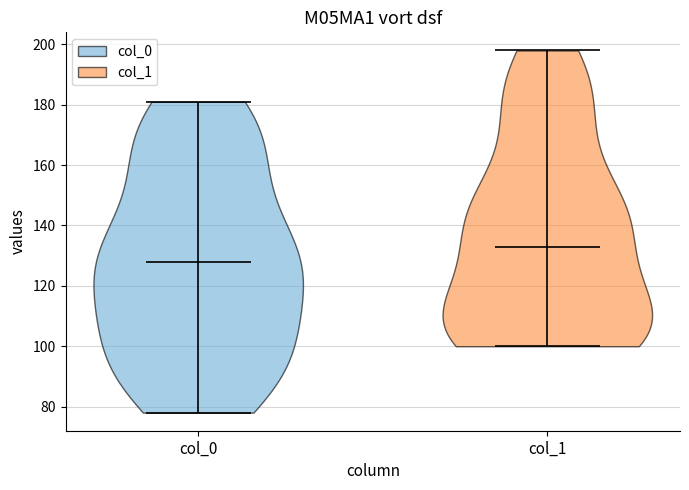

What is the lowest point the violin for col_1 reaches on the y-axis? The values are not printed on the chart, so give them approximately, as read against the axis.

100